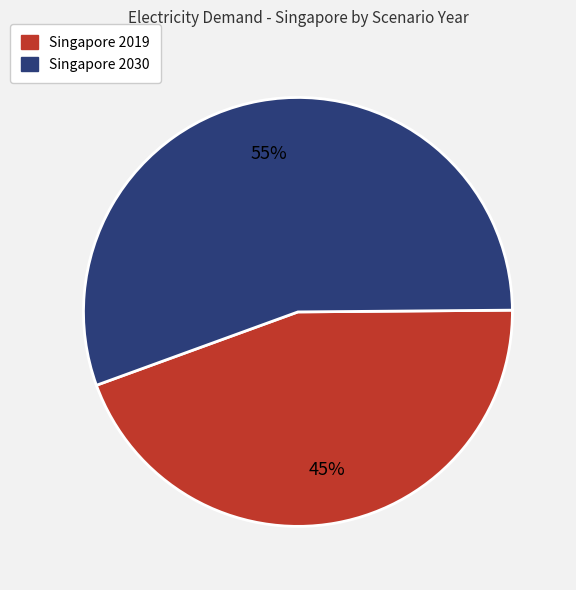

The Singapore 2019 slice represents 45% of the pie. True or false?

True